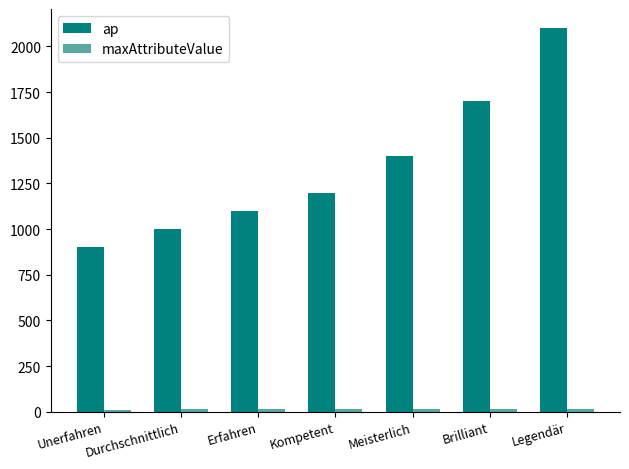

What is the sum of all ap values?

9400